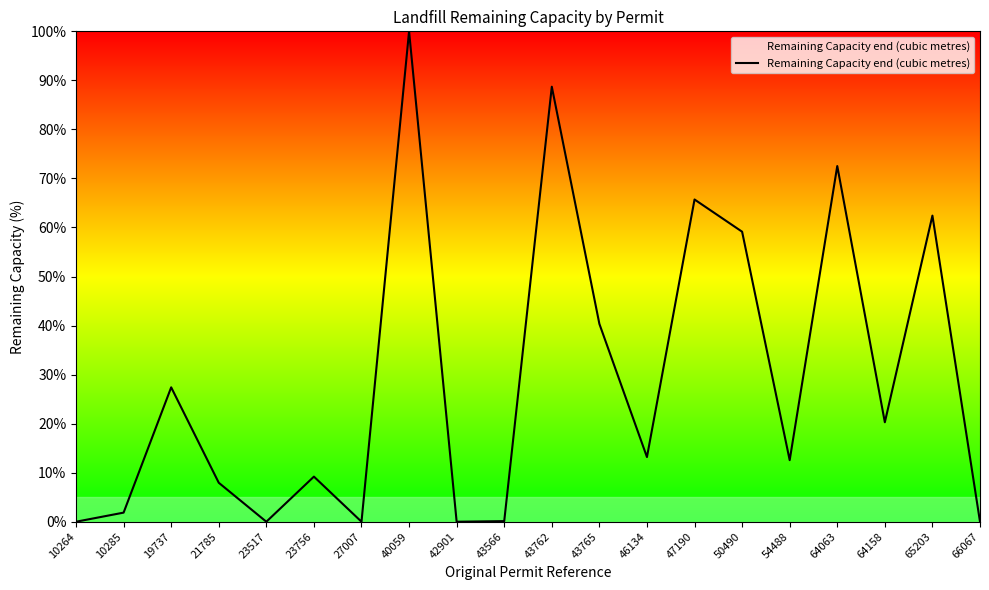

How many interior local valleys (lower than both neighbors) does the data have?

6